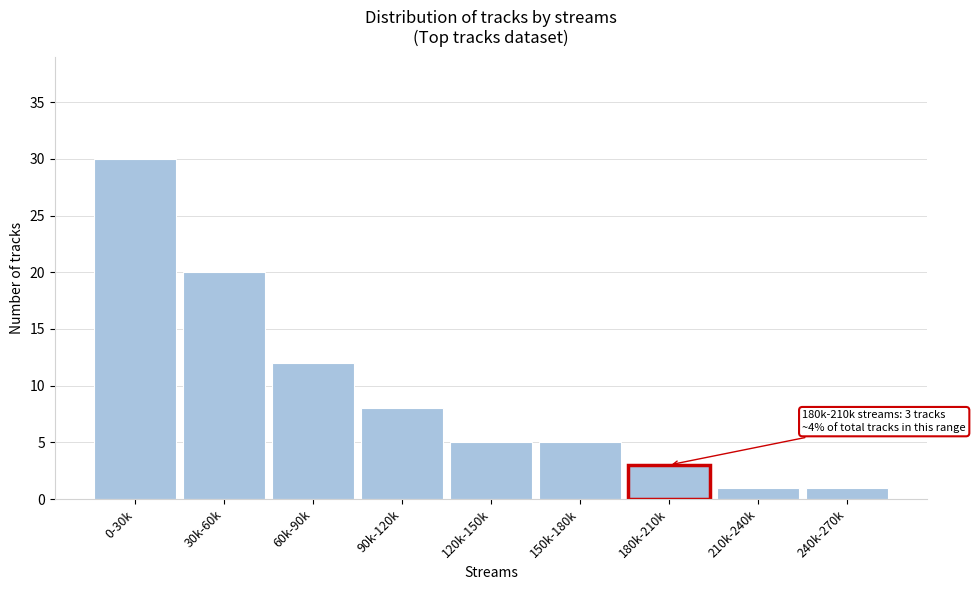

Reading left to right, extract all data points from this chart.

30	20	12	8	5	5	3	1	1